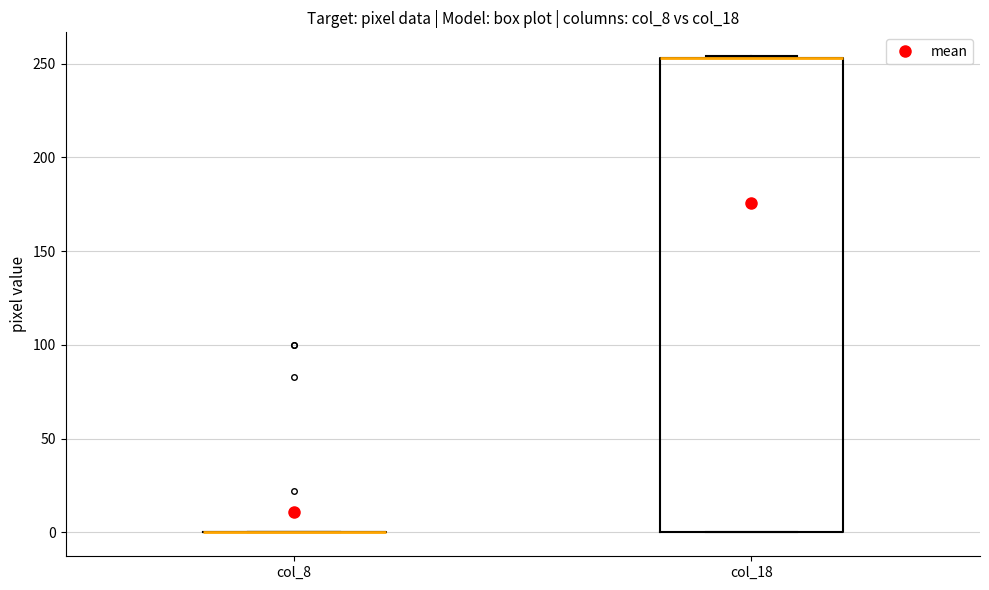

Where is the lower edge of the box for col_18 on the y-axis? The values are not printed on the chart, so give them approximately, as read against the axis.

0